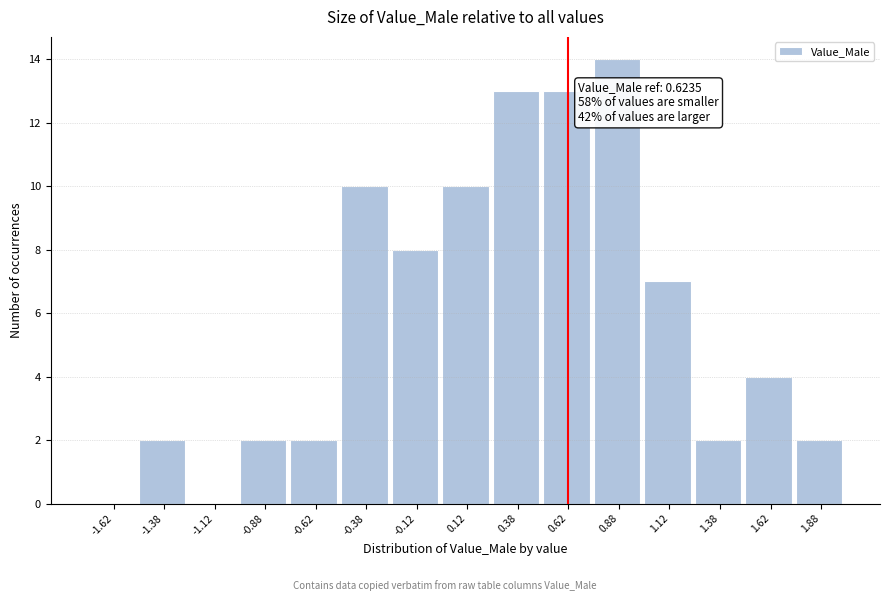

Which range on the x-axis has the tallest bar?

0.75 to 1.00